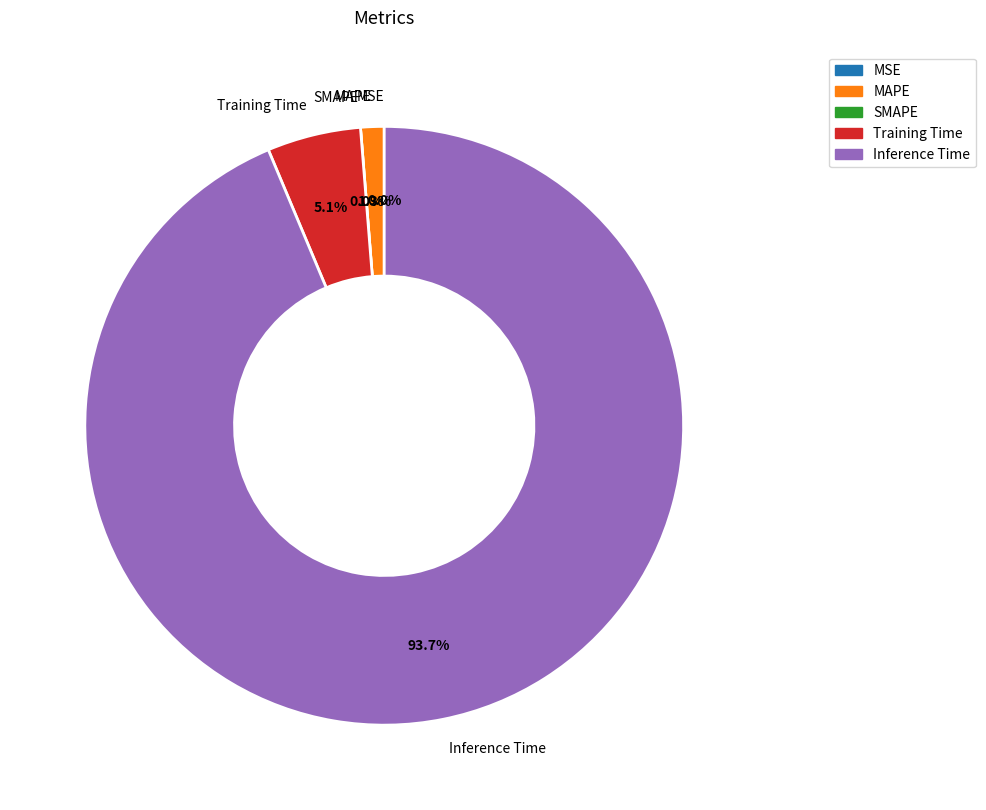

What percentage is the MAPE slice, to the nearest percent?

1%